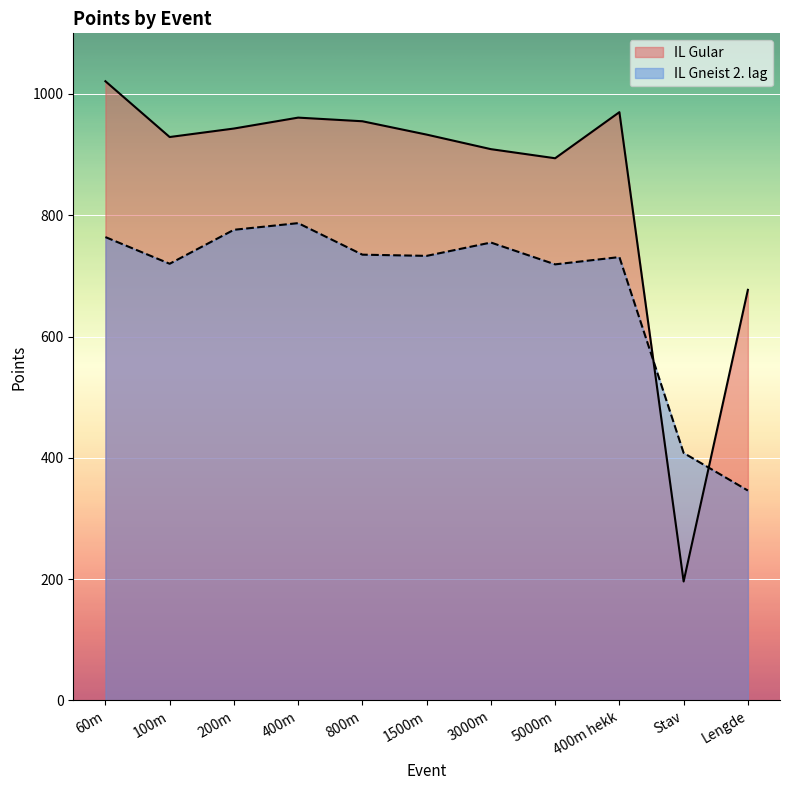

How many times do IL Gneist 2. lag and IL Gular cross each other?

2